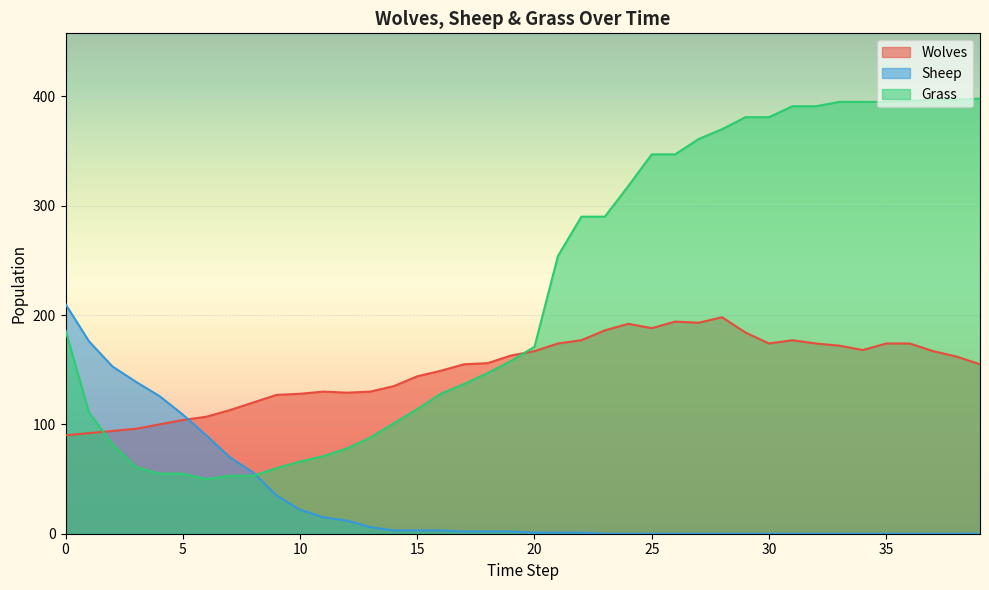

Rank the series at 29 from lowest to highest value.

Sheep, Wolves, Grass